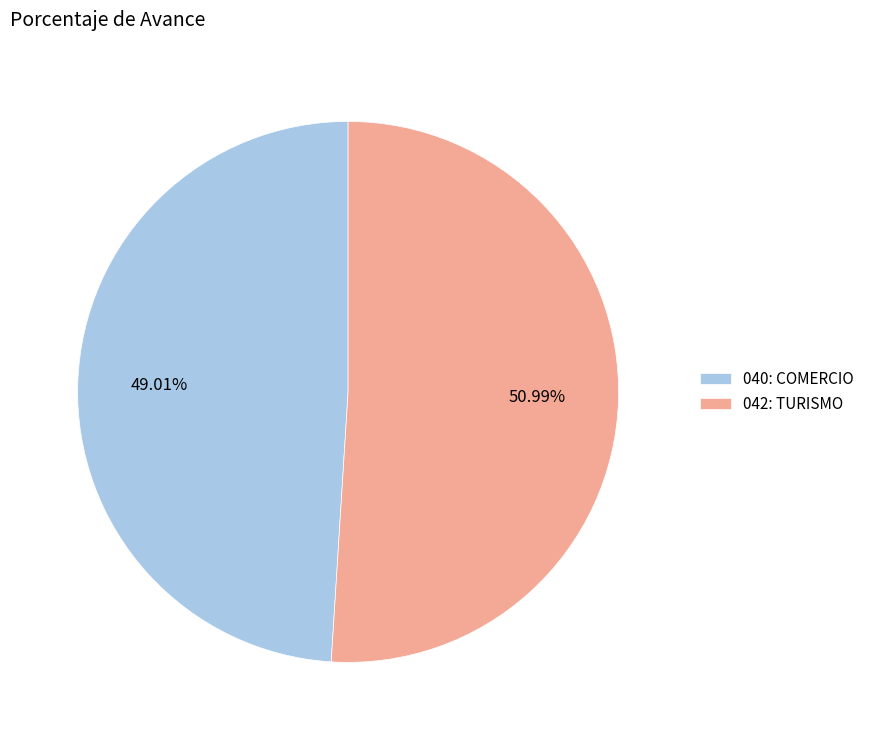

To the nearest percent, what is the average slice percentage?

50%